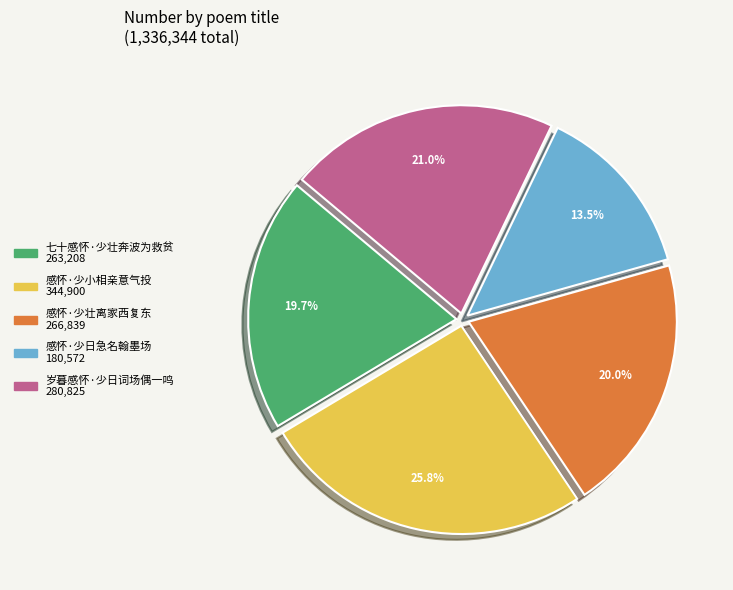

Approximately how many times larger is the value at 岁暮感怀·少日词场偶一鸣 compared to 感怀·少小相亲意气投?

0.8